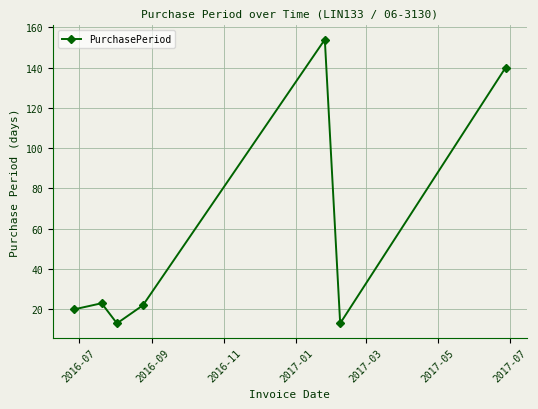

What is the value of the 1st point from the left?

20